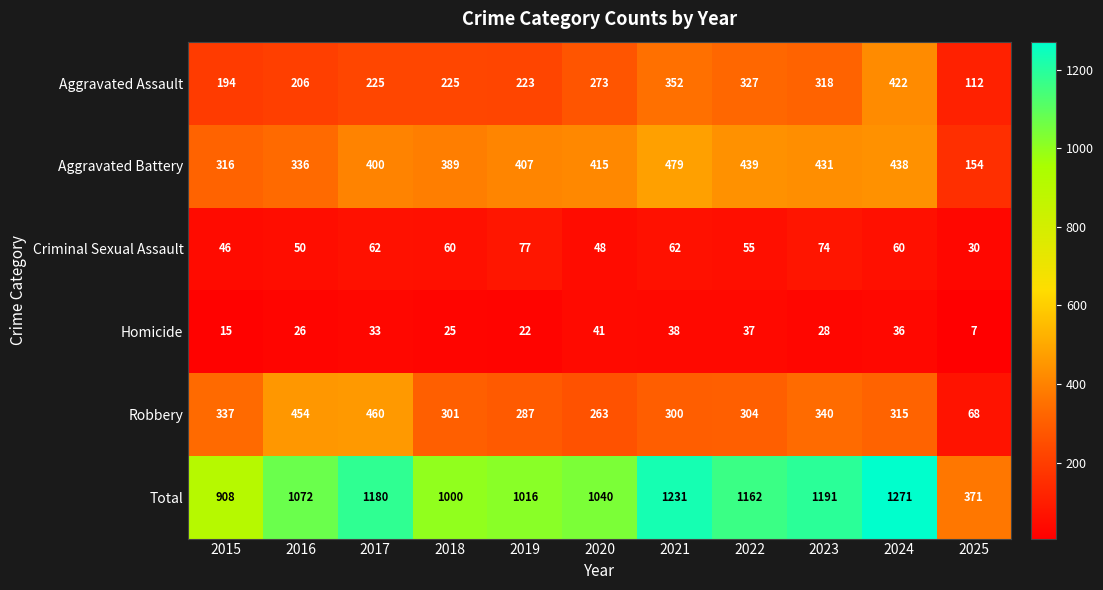

What is the difference between the second highest and minimum values in the Criminal Sexual Assault series?

44